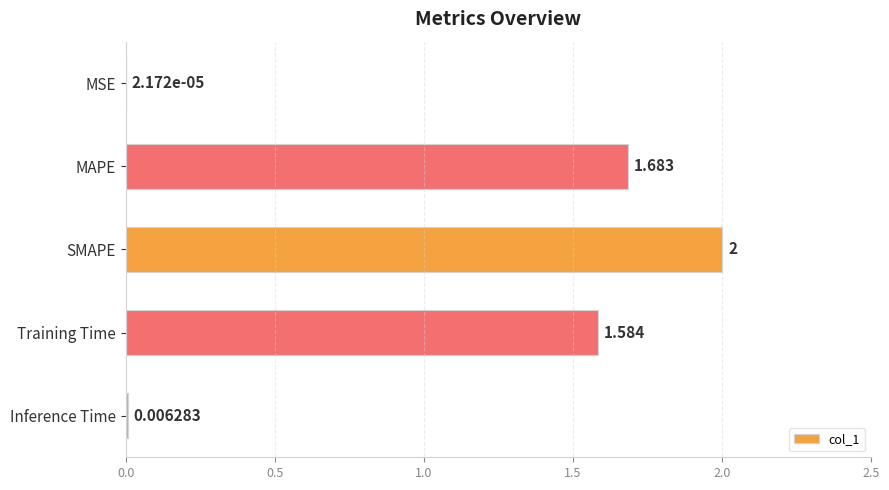

Which label corresponds to the largest value in the chart?

SMAPE